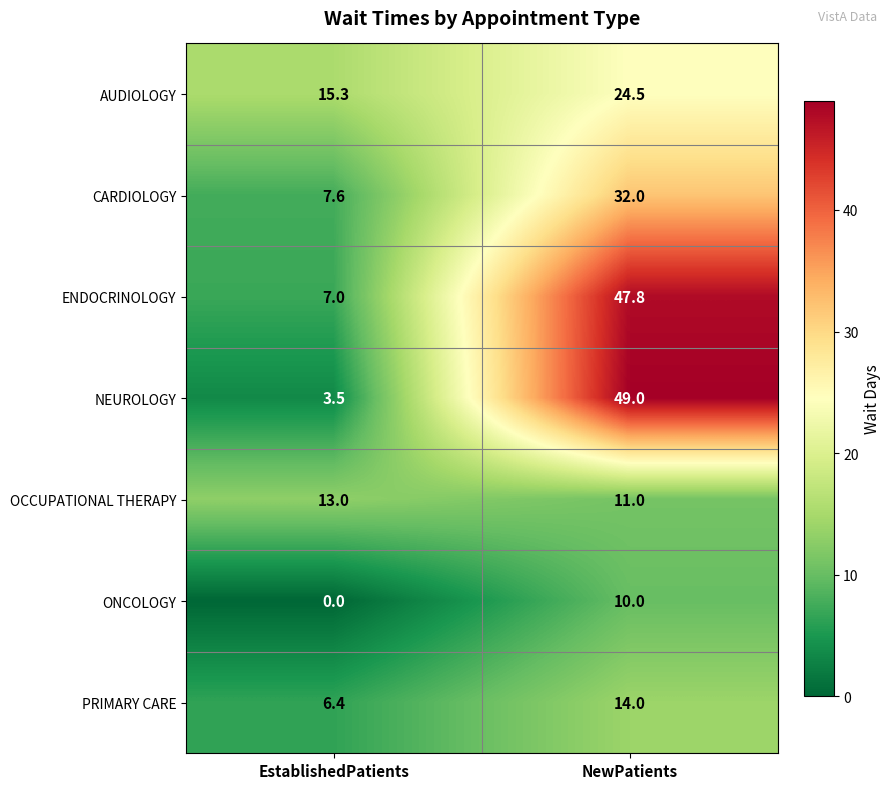

What is the spread (max minus min) of values at EstablishedPatients?

15.3